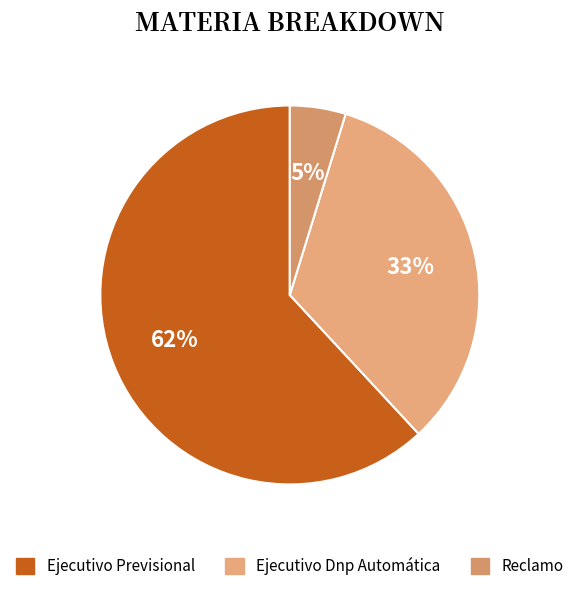

To the nearest percent, what is the difference between the largest and smallest slice percentages?

57%